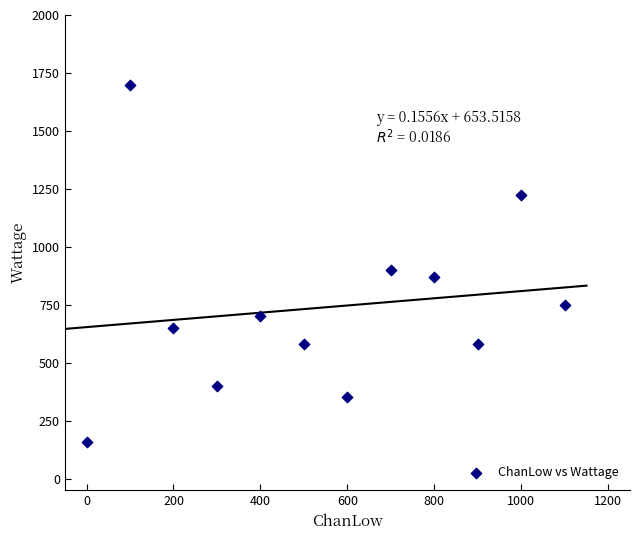

What is the average Y value?

739